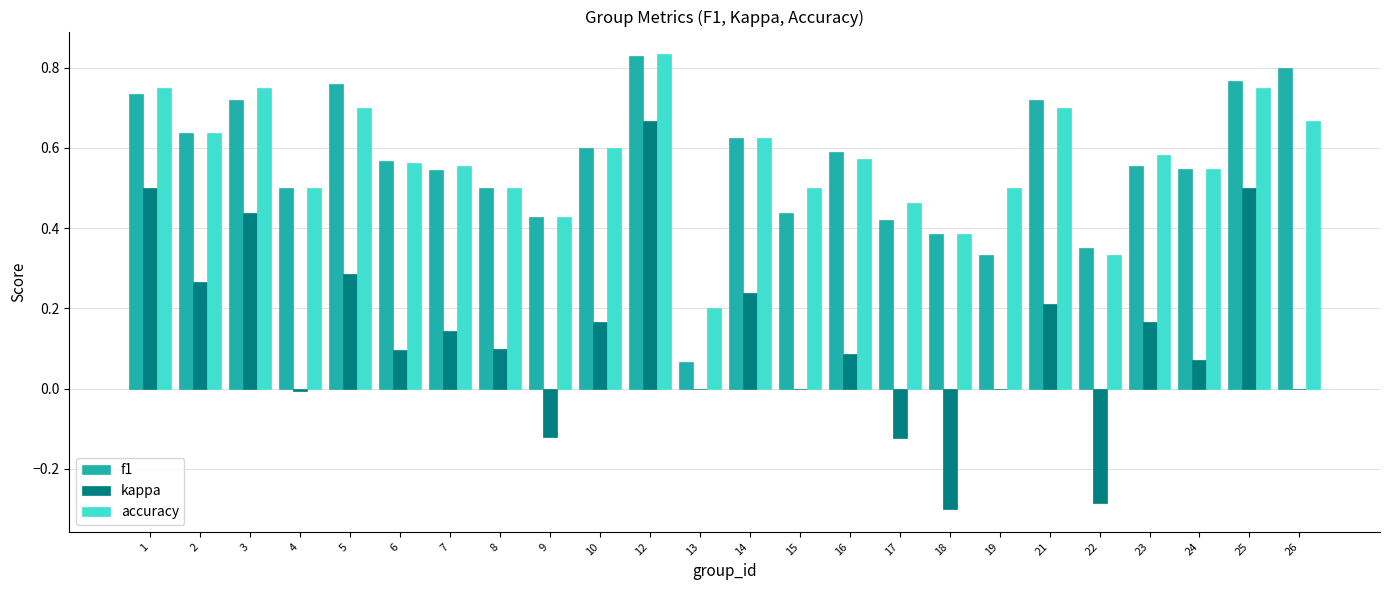

What is the sum of all f1 values?

13.4